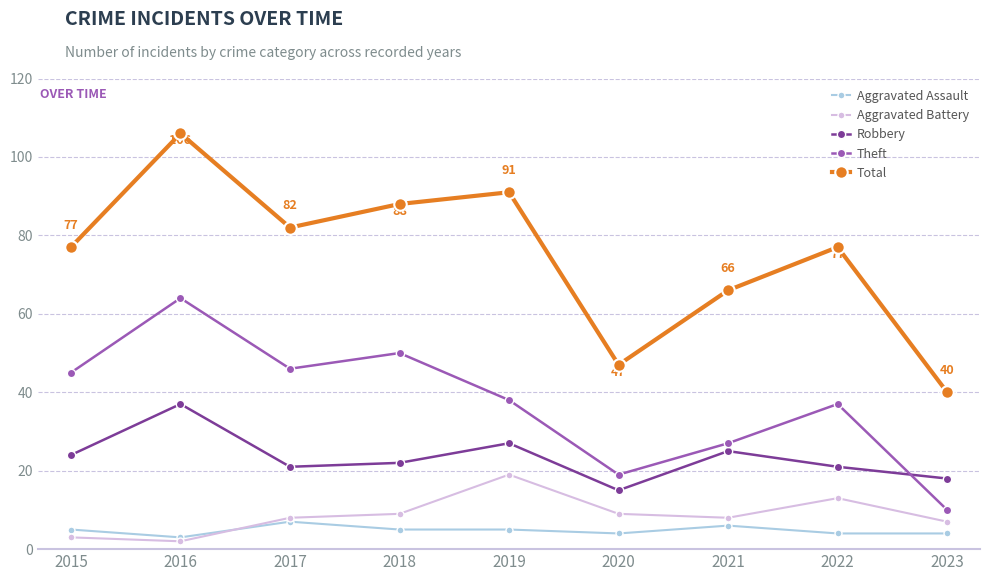

What is the value of the Robbery point at the 5th from the left?

27